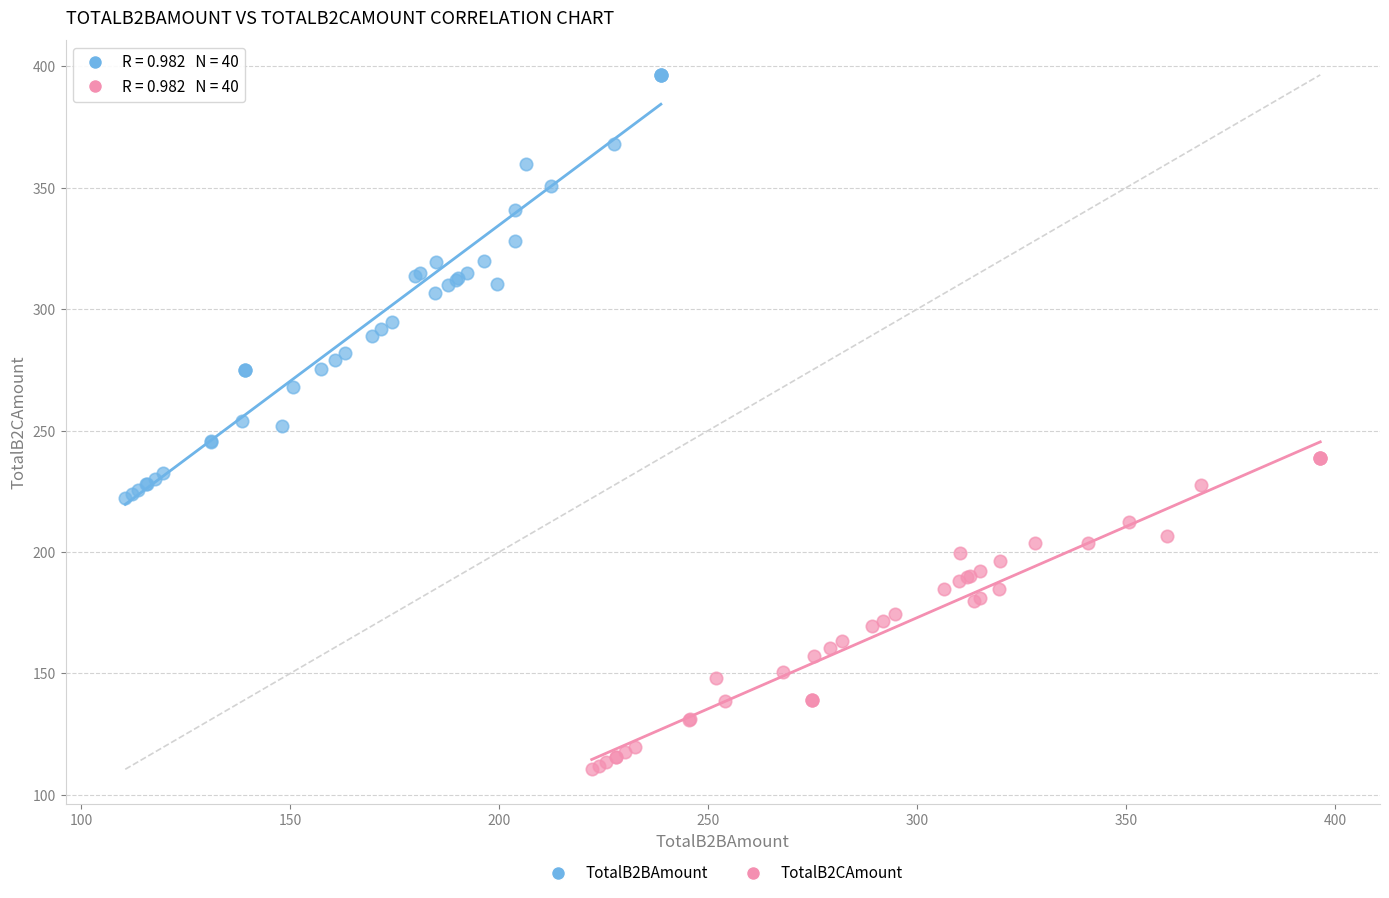

Which series contains the lowest Y value?

TotalB2CAmount